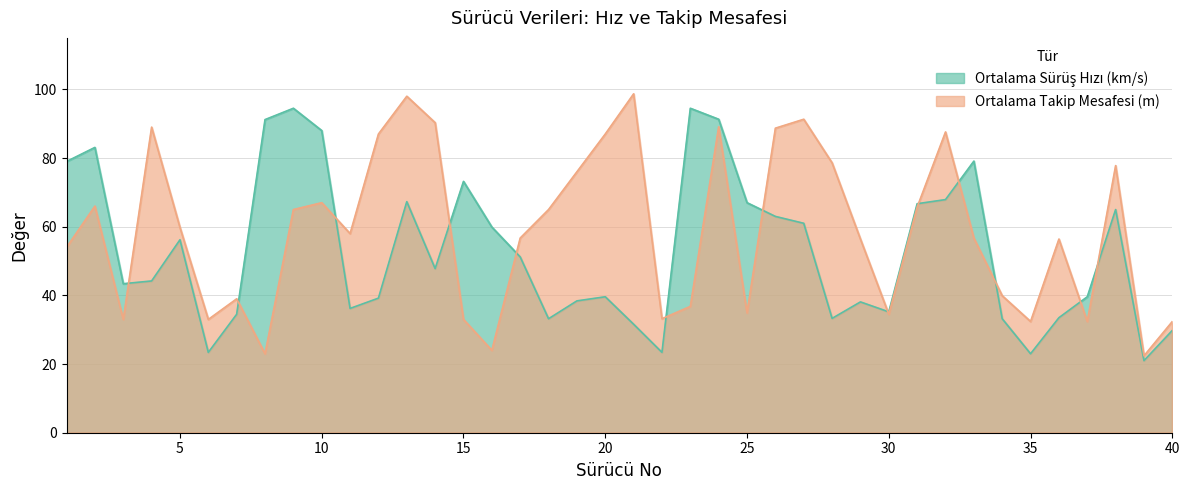

How many interior local valleys does the Ortalama Takip Mesafesi (m) series have?

11